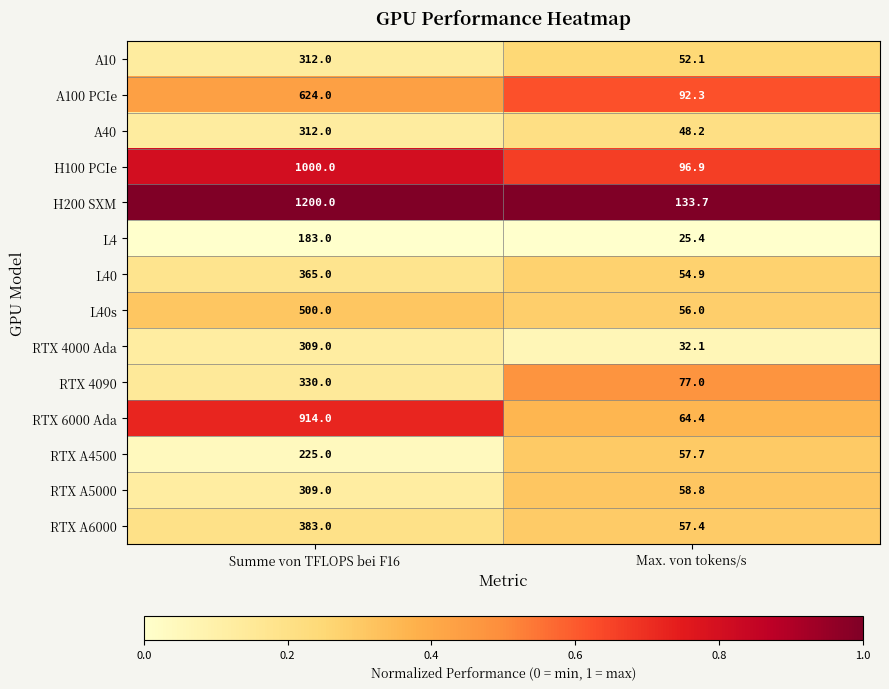

Reading left to right, transcribe all the data shown in this chart.

A10: 312.0	52.1
A100 PCIe: 624.0	92.3
A40: 312.0	48.2
H100 PCIe: 1000.0	96.9
H200 SXM: 1200.0	133.7
L4: 183.0	25.4
L40: 365.0	54.9
L40s: 500.0	56.0
RTX 4000 Ada: 309.0	32.1
RTX 4090: 330.0	77.0
RTX 6000 Ada: 914.0	64.4
RTX A4500: 225.0	57.7
RTX A5000: 309.0	58.8
RTX A6000: 383.0	57.4